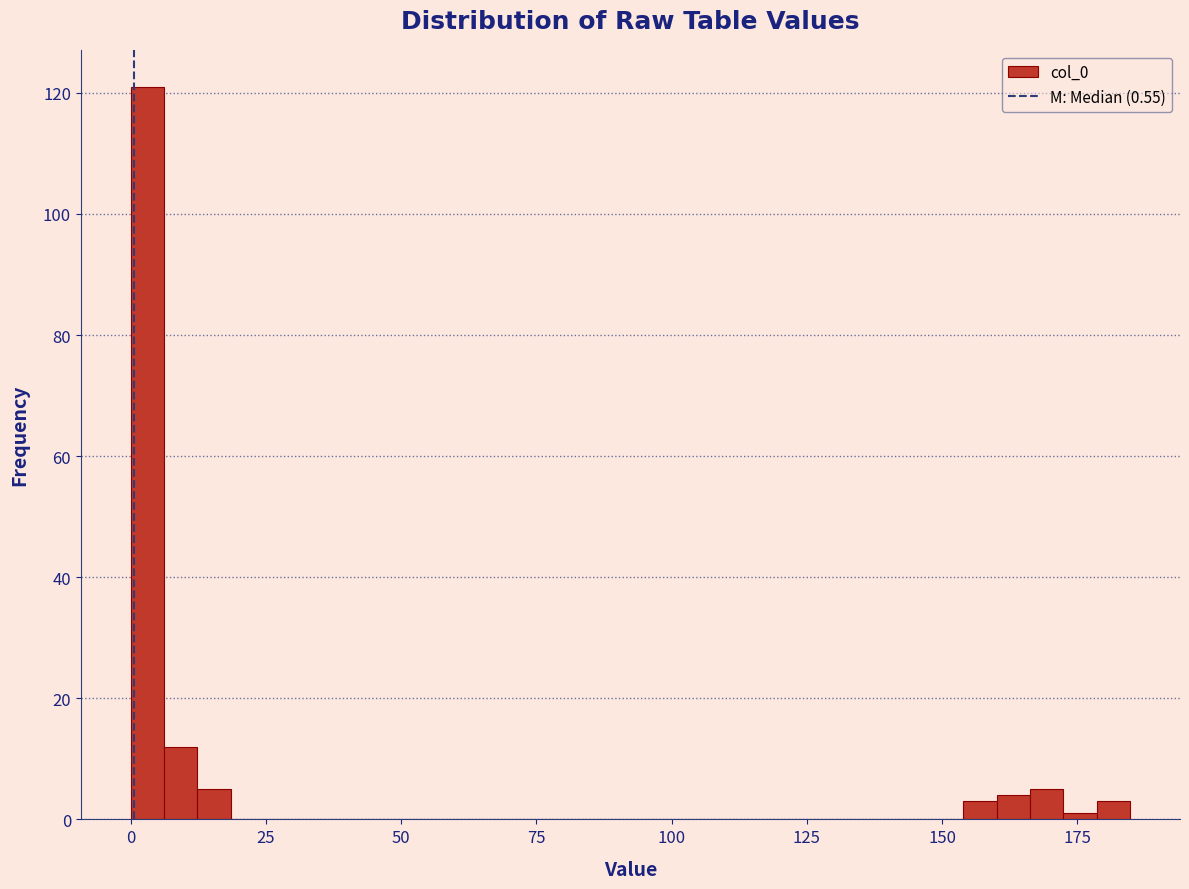

Around what value on the x-axis is the tallest bar? Give the approximate position of its centre, as read against the axis.

5